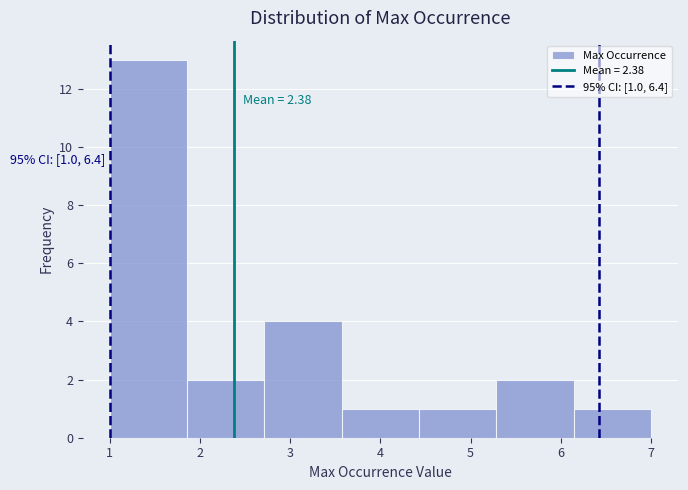

Which range on the x-axis has the tallest bar?

1.0 to 1.9